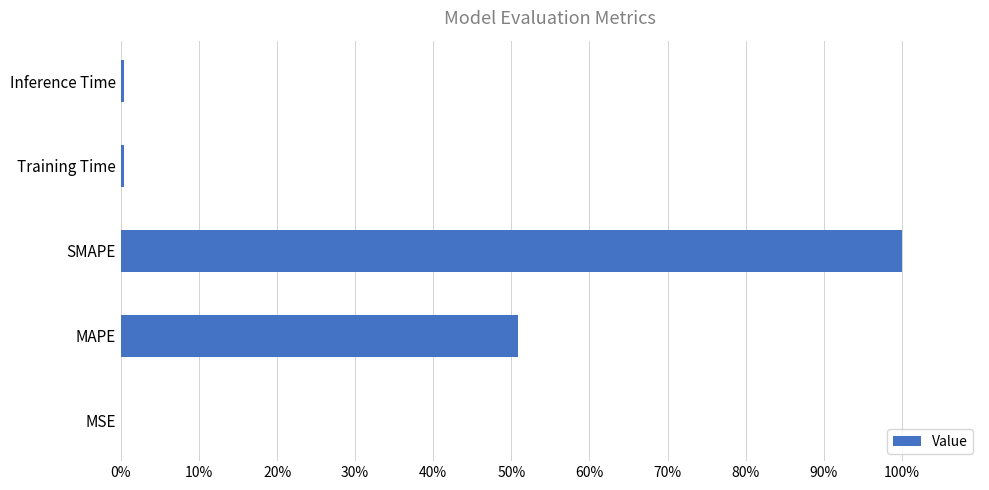

What is the sum of all values?

151.6